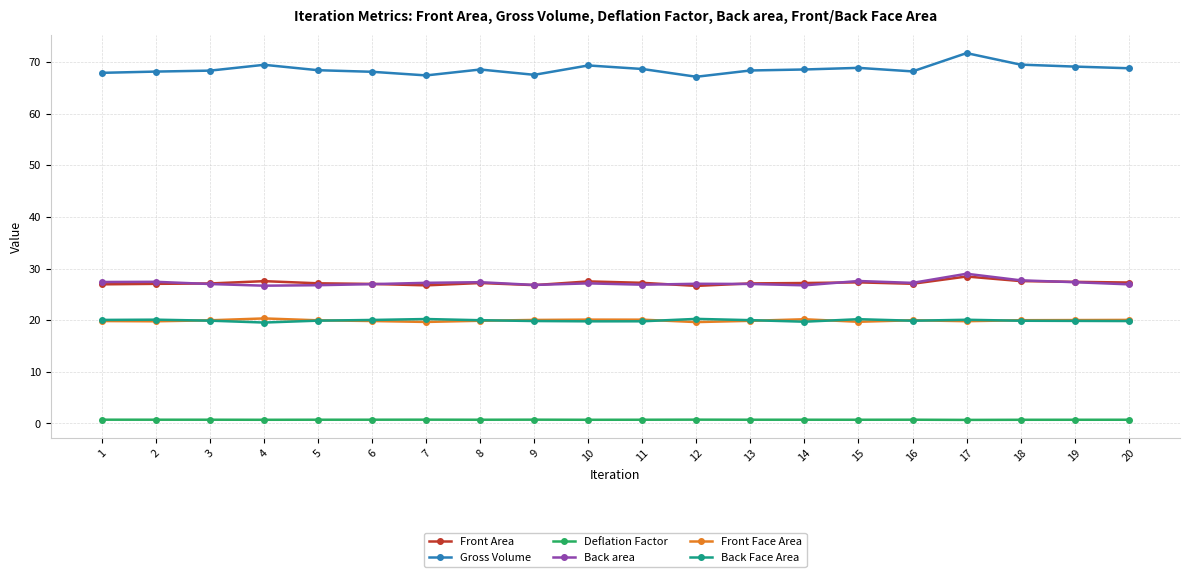

True or false: Deflation Factor and Back area cross at least once.

False